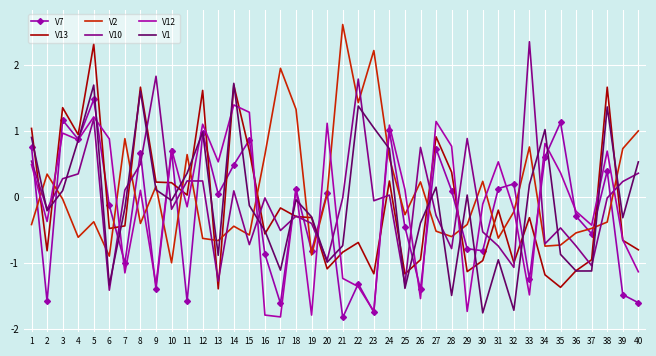

Is the value of V13 at 15 greater than the value of V2 at 31?

Yes